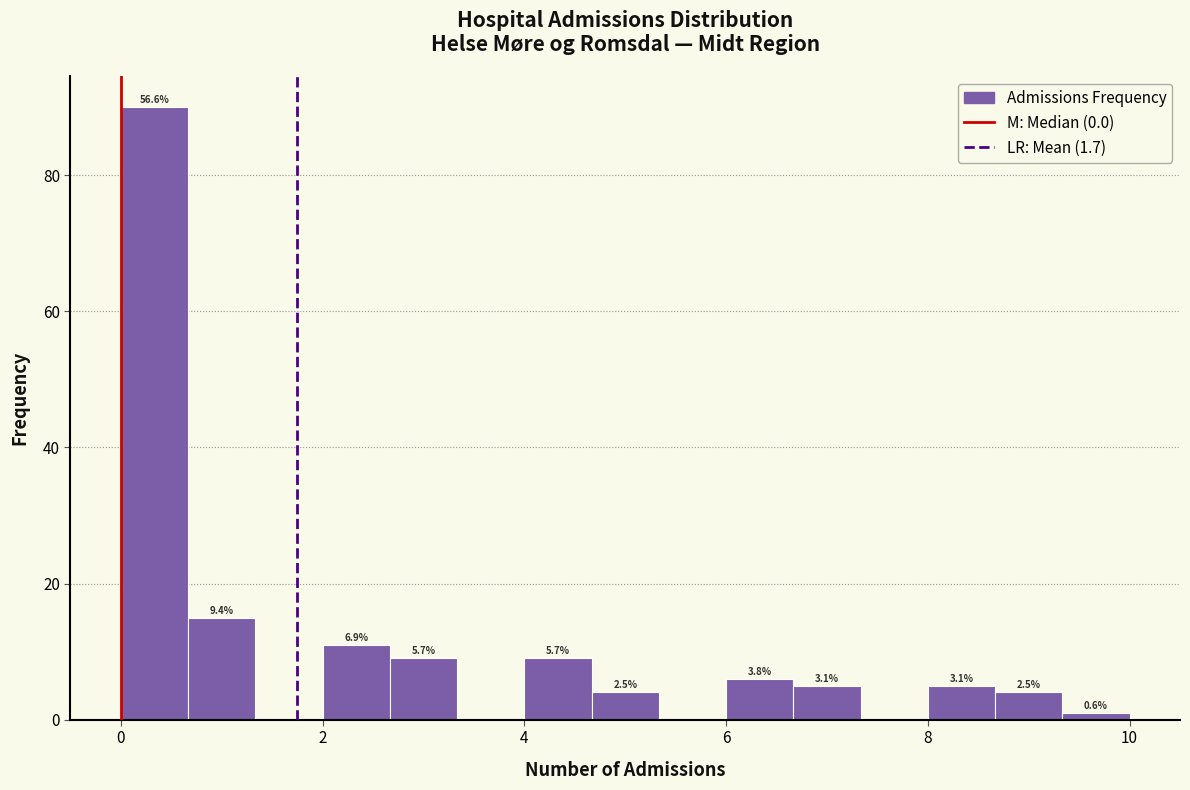

Read against the x-axis, roughly where is the centre of the tallest bar?

0.4